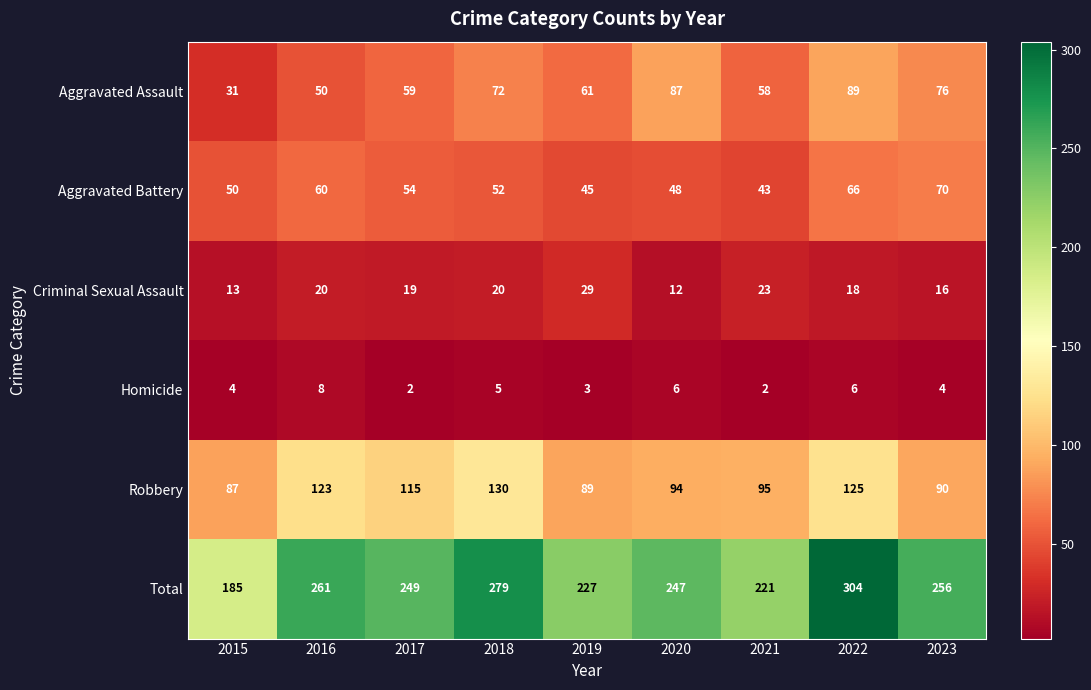

Is it true that Homicide equals 2 at 2017?

True